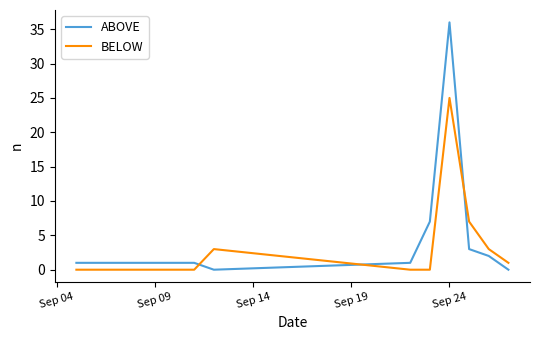

What is the greatest value displayed?

36